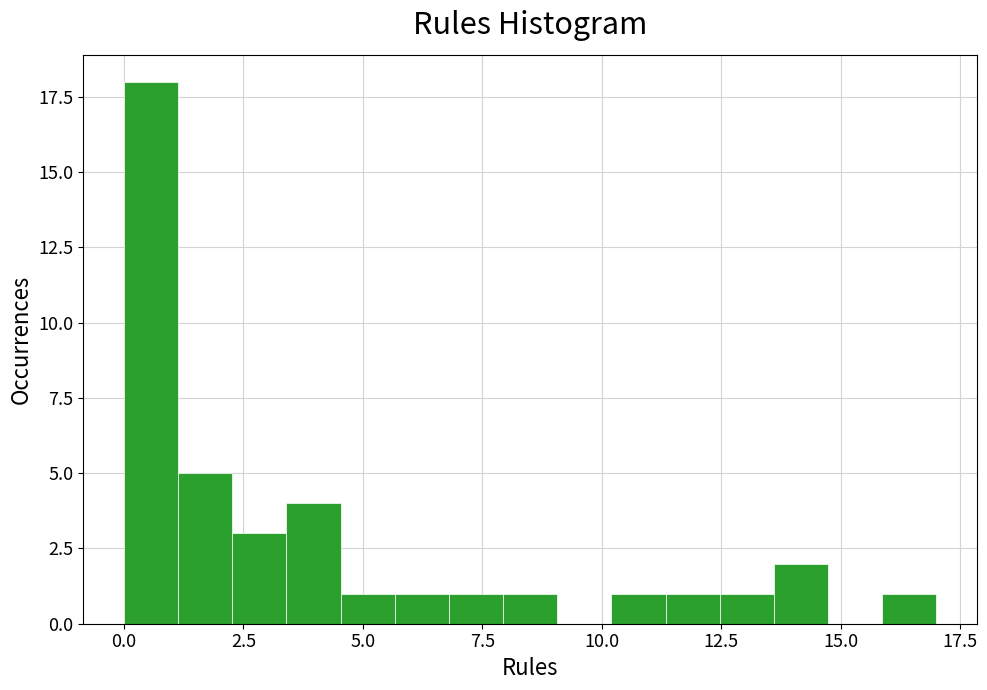

Read against the x-axis, roughly where is the centre of the tallest bar?

0.5